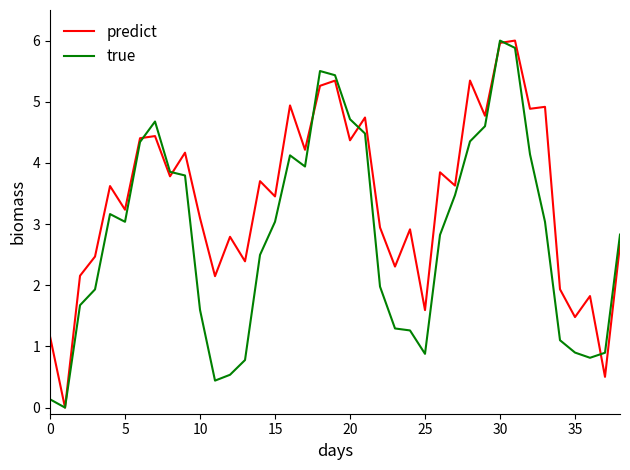

Rank the series by their average value, from highest to lowest.

predict, true